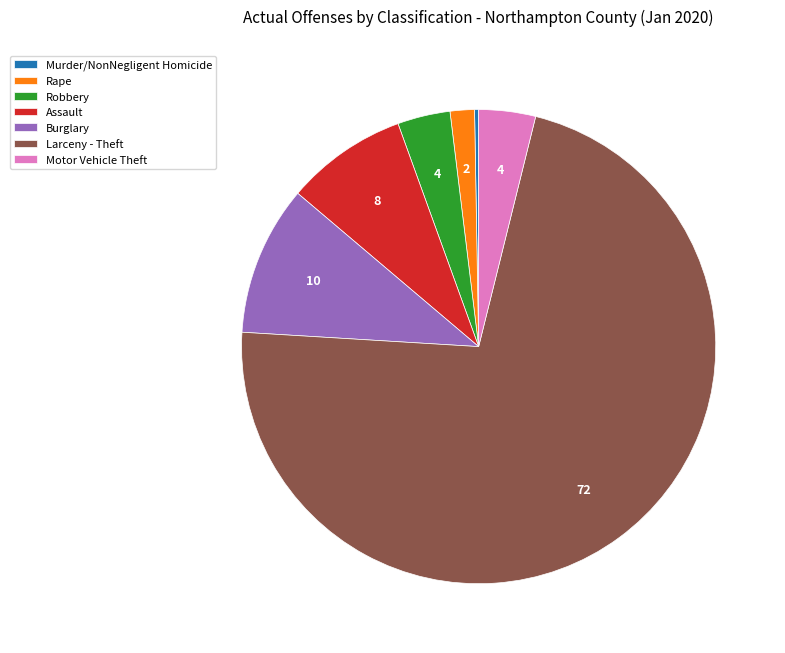

Between Burglary and Rape, which is larger?

Burglary